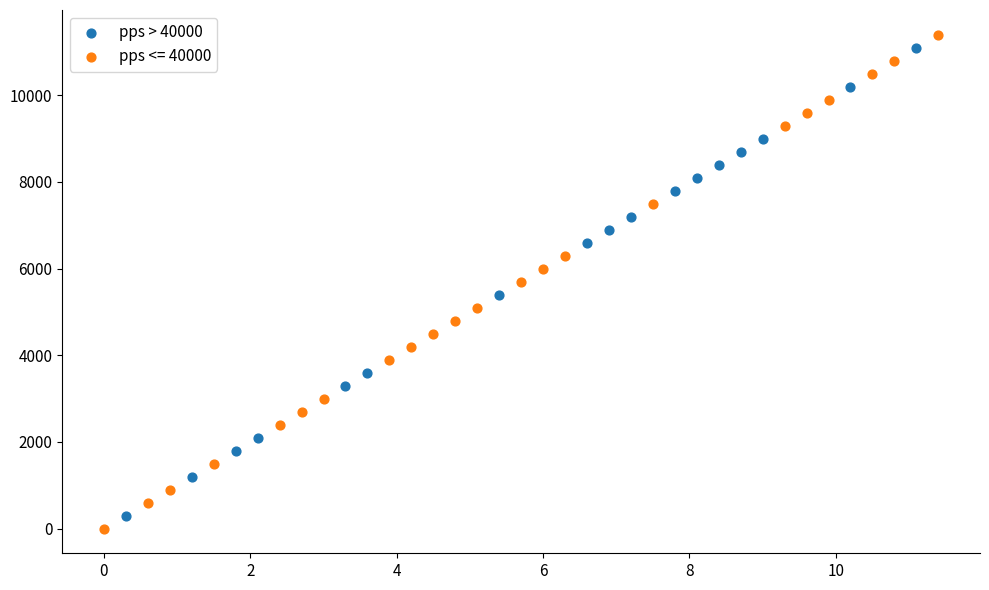

Which series has the widest spread of Y values?

pps <= 40000